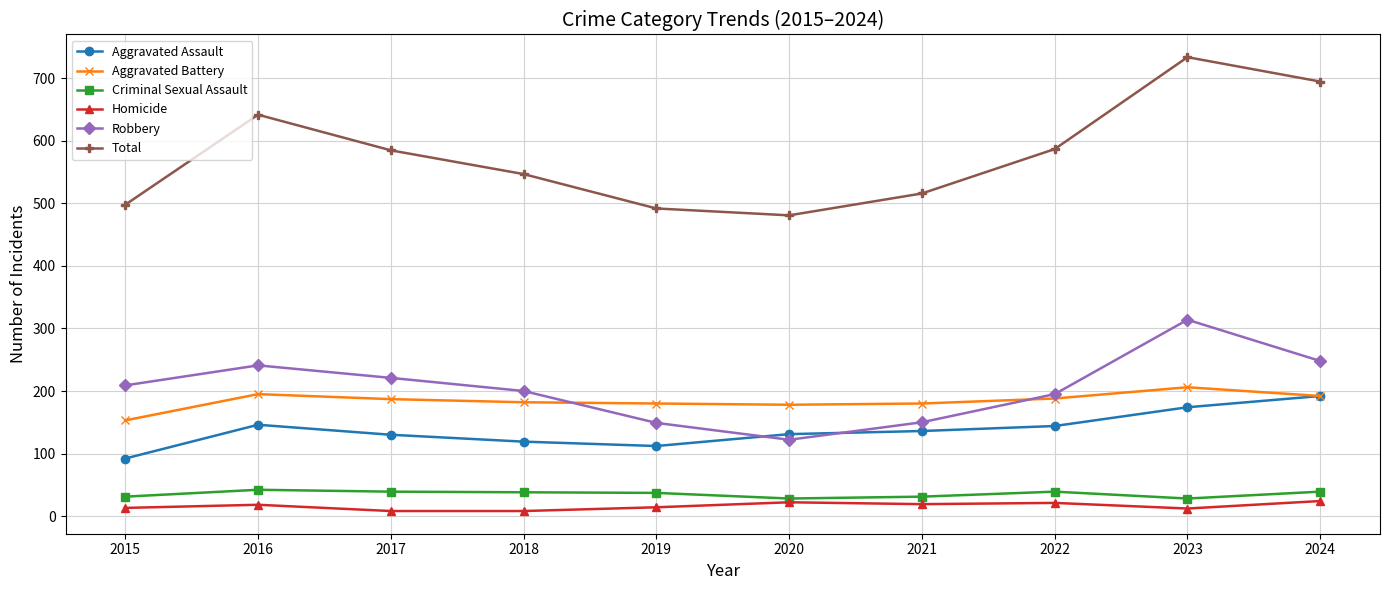

Between 2018 and 2020, which series saw the biggest shift?

Robbery